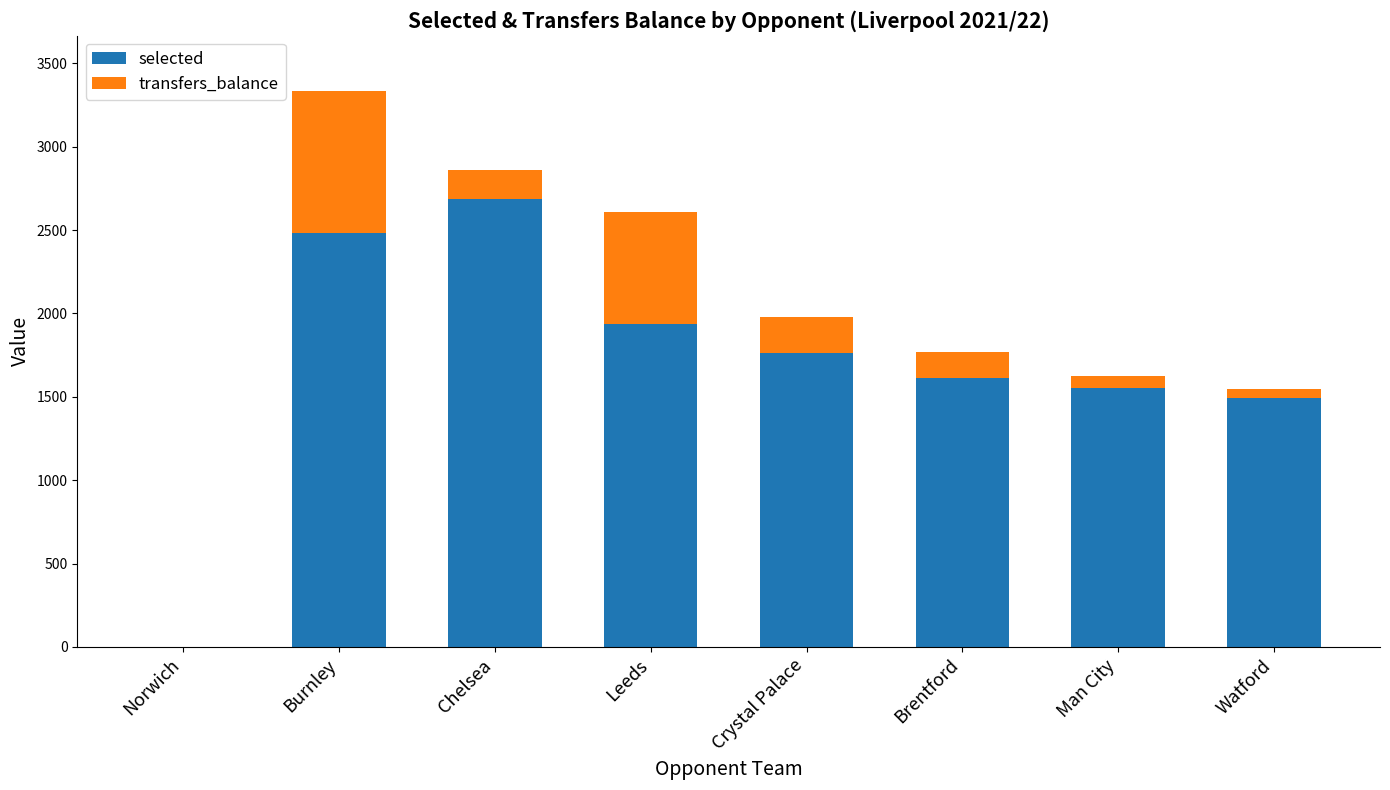

What are all the series names shown in the legend?

selected, transfers_balance